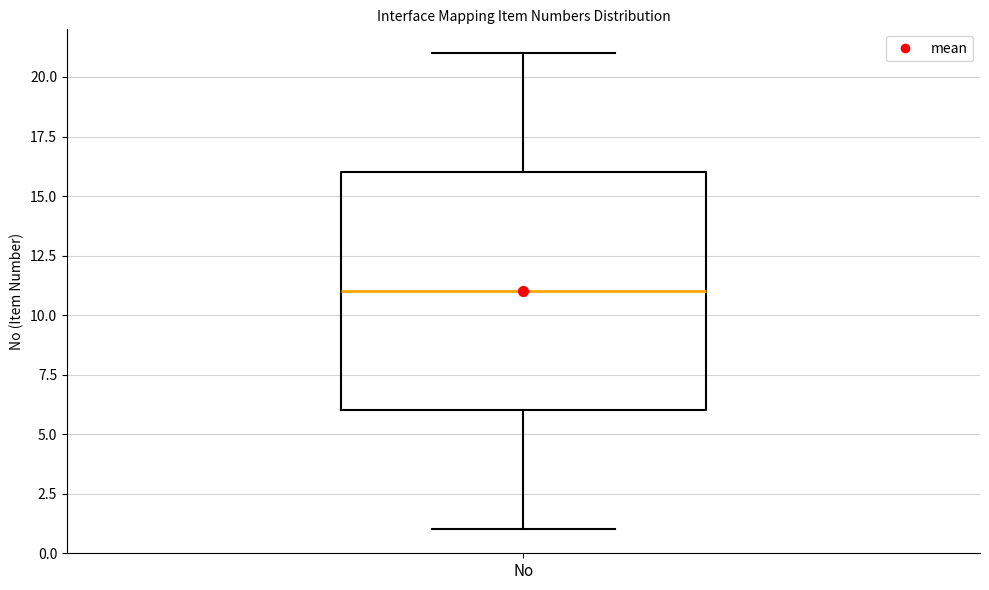

Where is the upper edge of the box for No on the y-axis? The values are not printed on the chart, so give them approximately, as read against the axis.

16